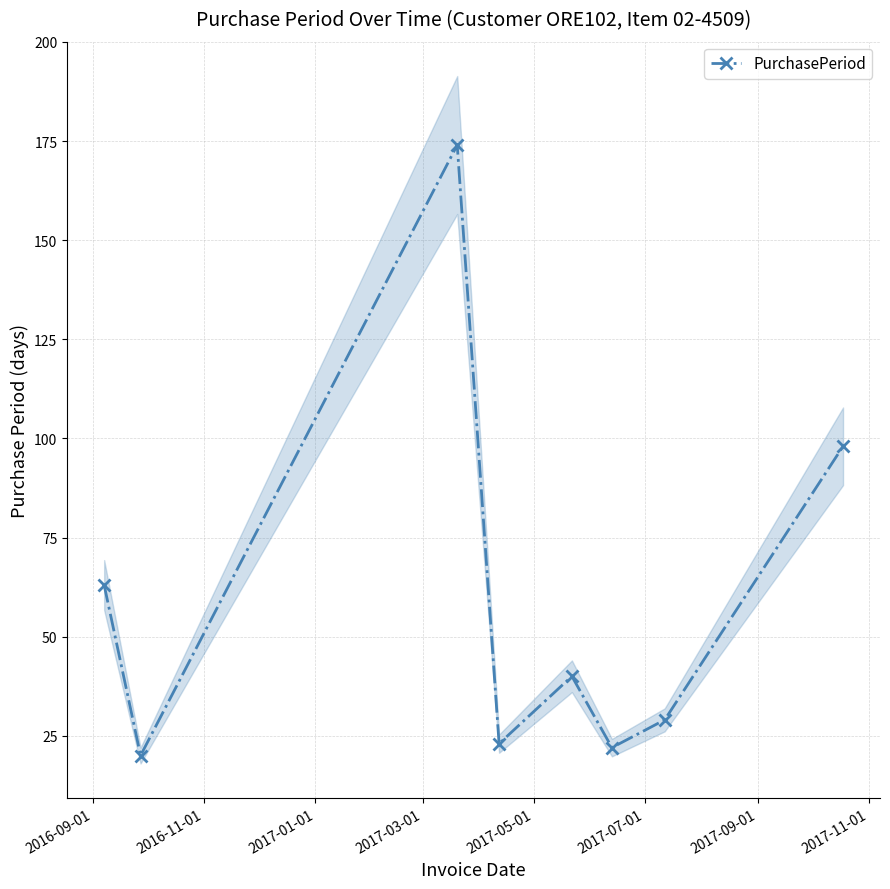

How many interior local peaks does the PurchasePeriod series have?

2